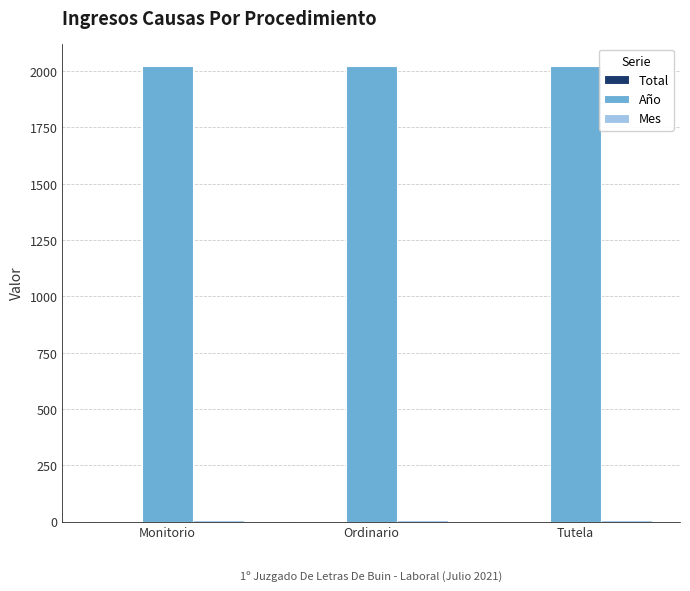

What is the greatest value displayed?

2021